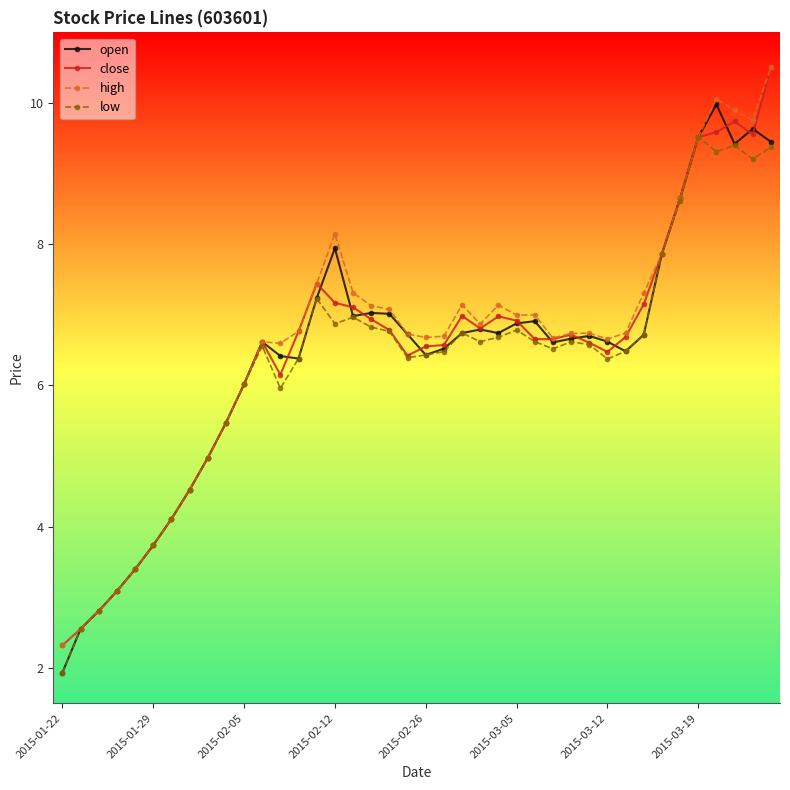

Which category has the lowest value in the low series?

2015-01-22